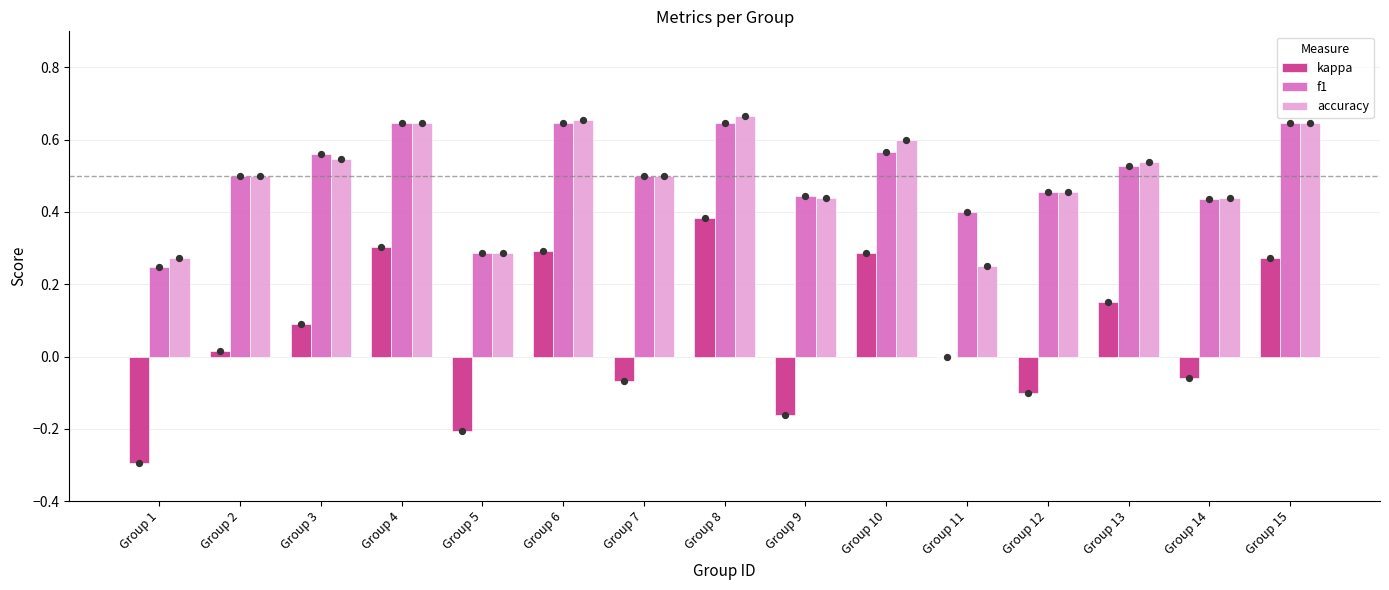

Which series has the largest total across all categories?

f1